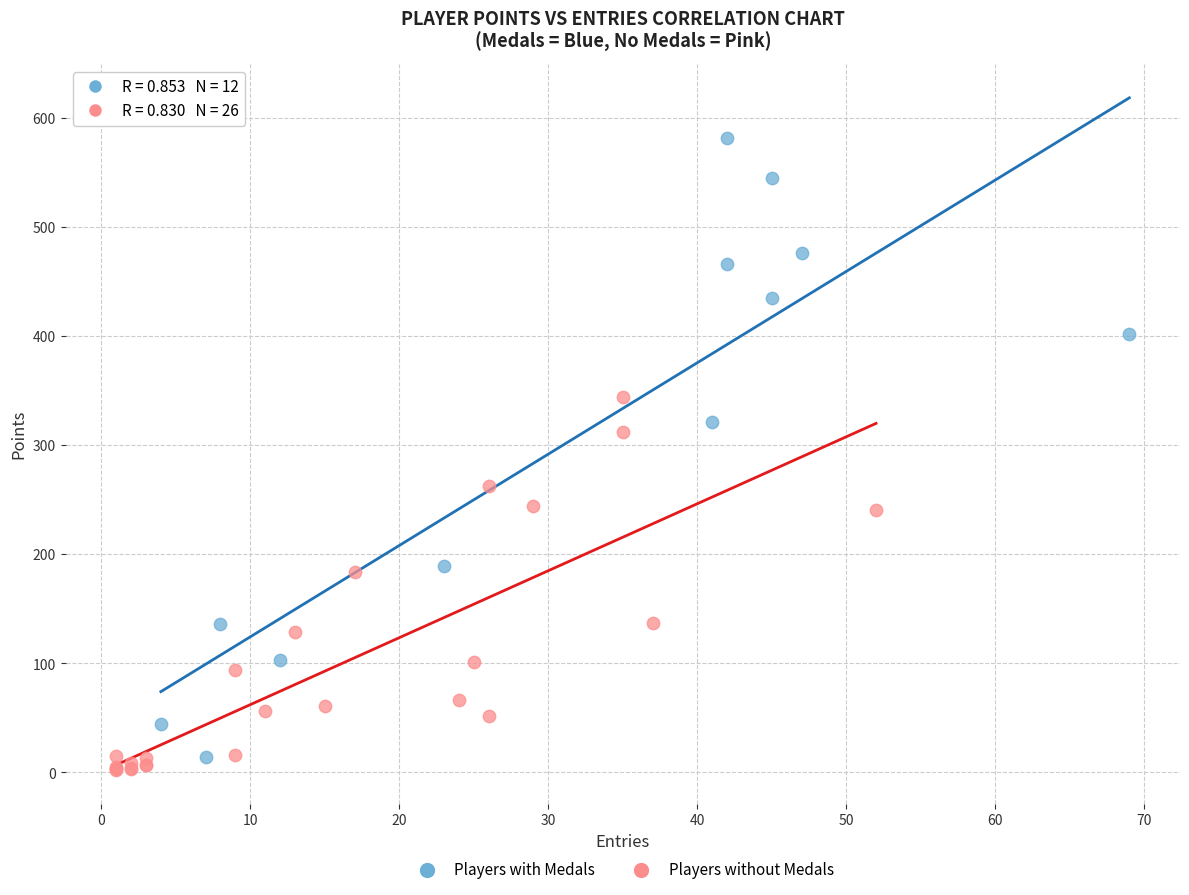

Which series has the largest Y range (max minus min)?

Players with Medals